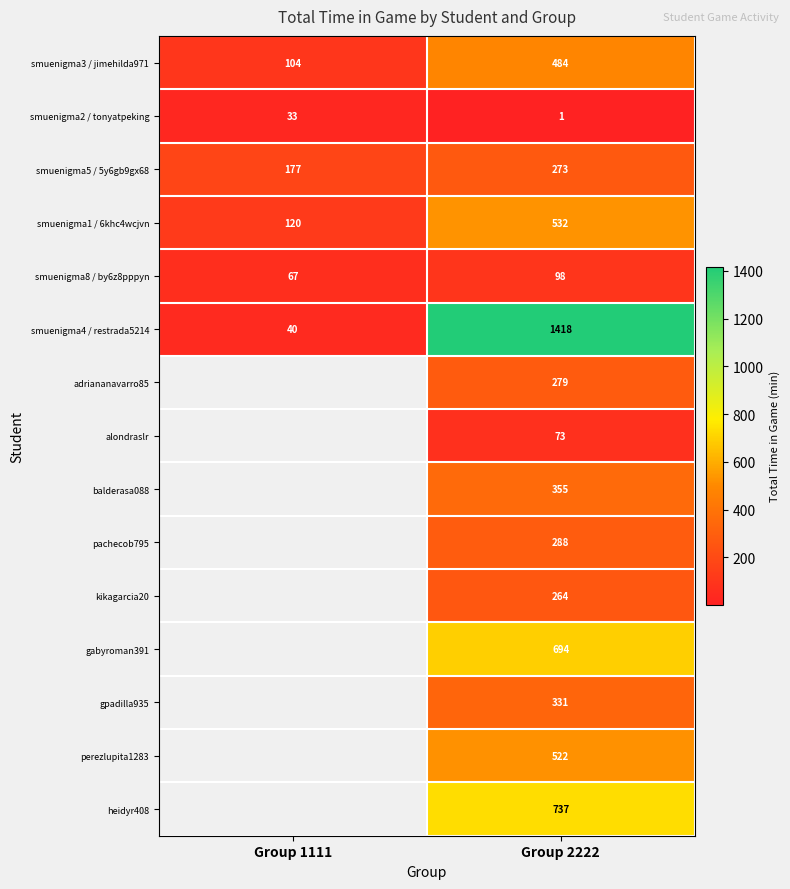

Is the value of smuenigma1 / 6khc4wcjvn at Group 1111 greater than the value of smuenigma3 / jimehilda971 at Group 2222?

No